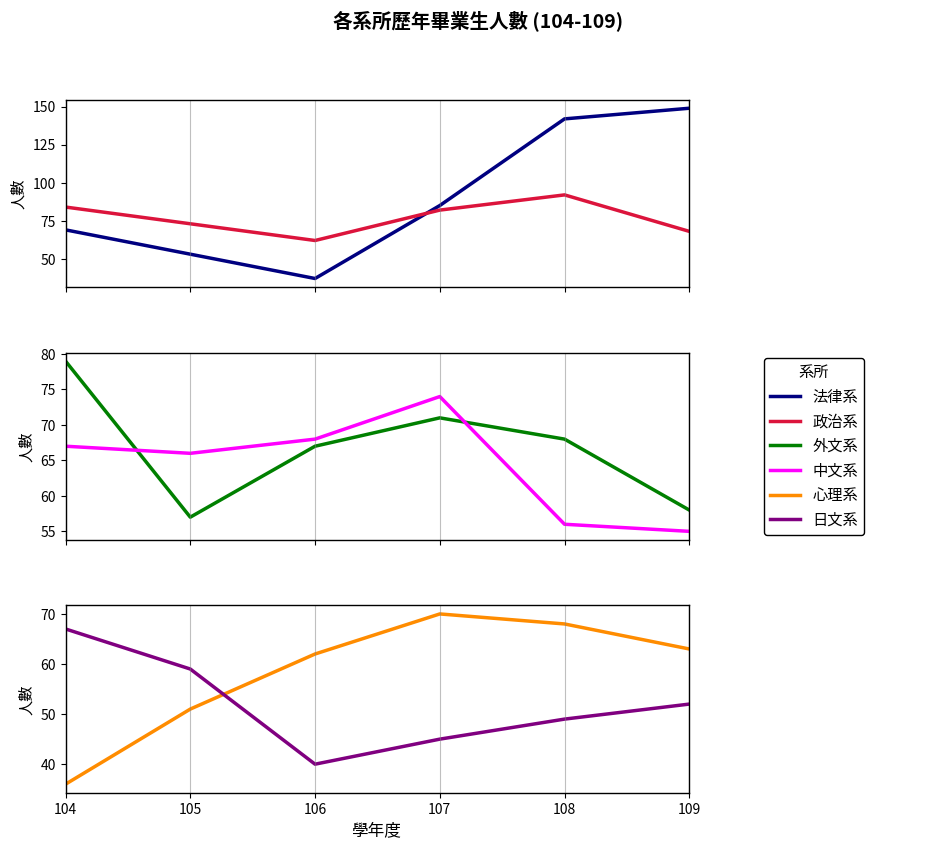

Does the chart have visible grid lines?

No